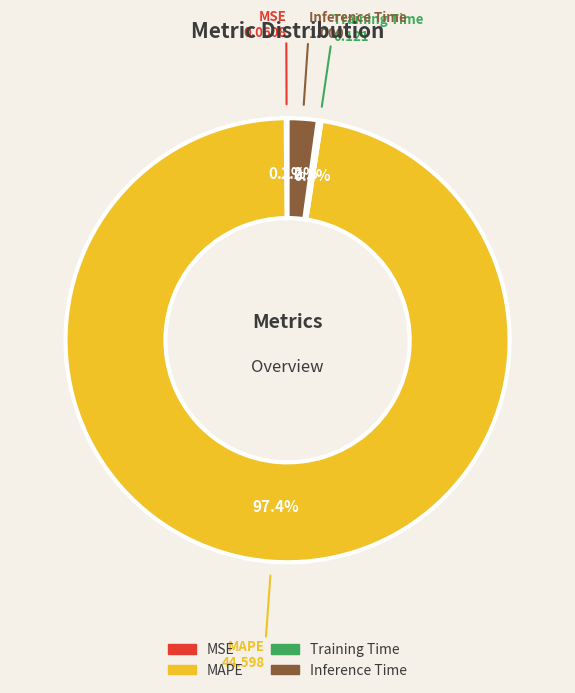

Combined, what portion of the pie is Inference Time and MAPE?

99.6%